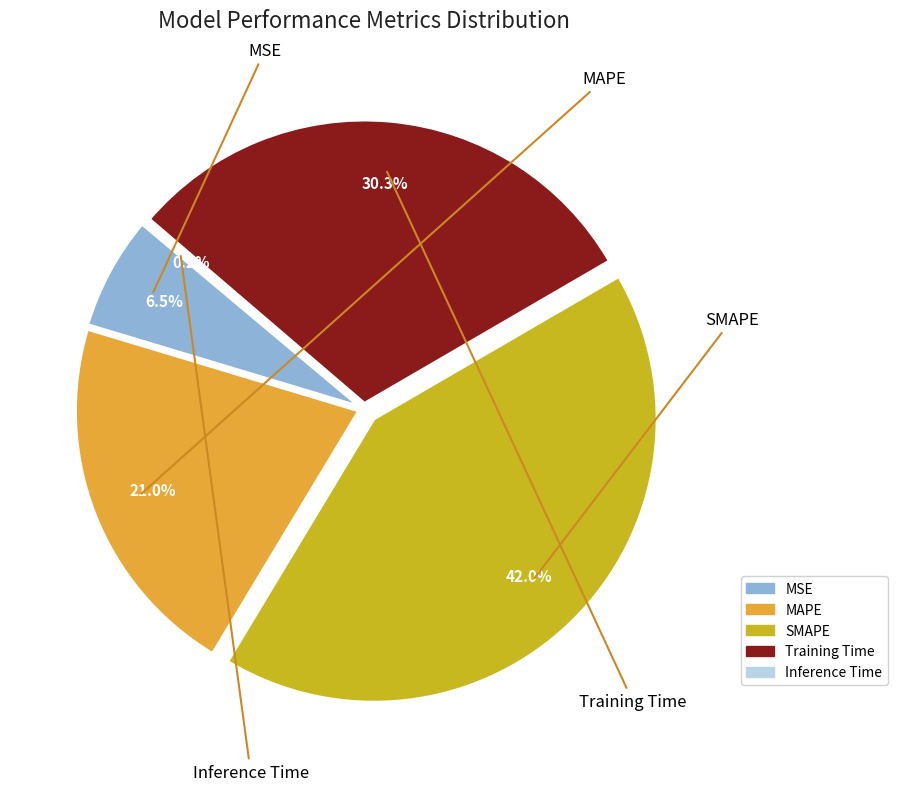

To the nearest percent, what is the difference between the Inference Time and MAPE slice percentages?

21%